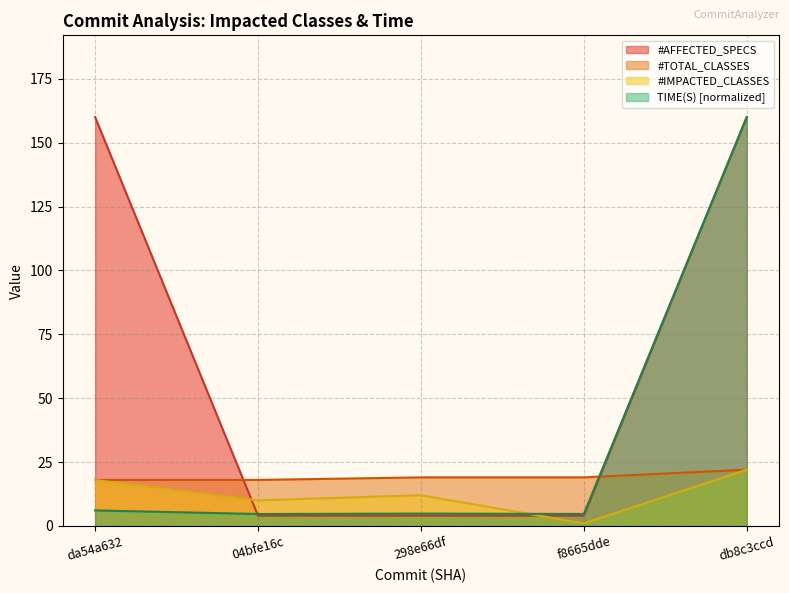

What is the average value of the #IMPACTED_CLASSES series?

12.6